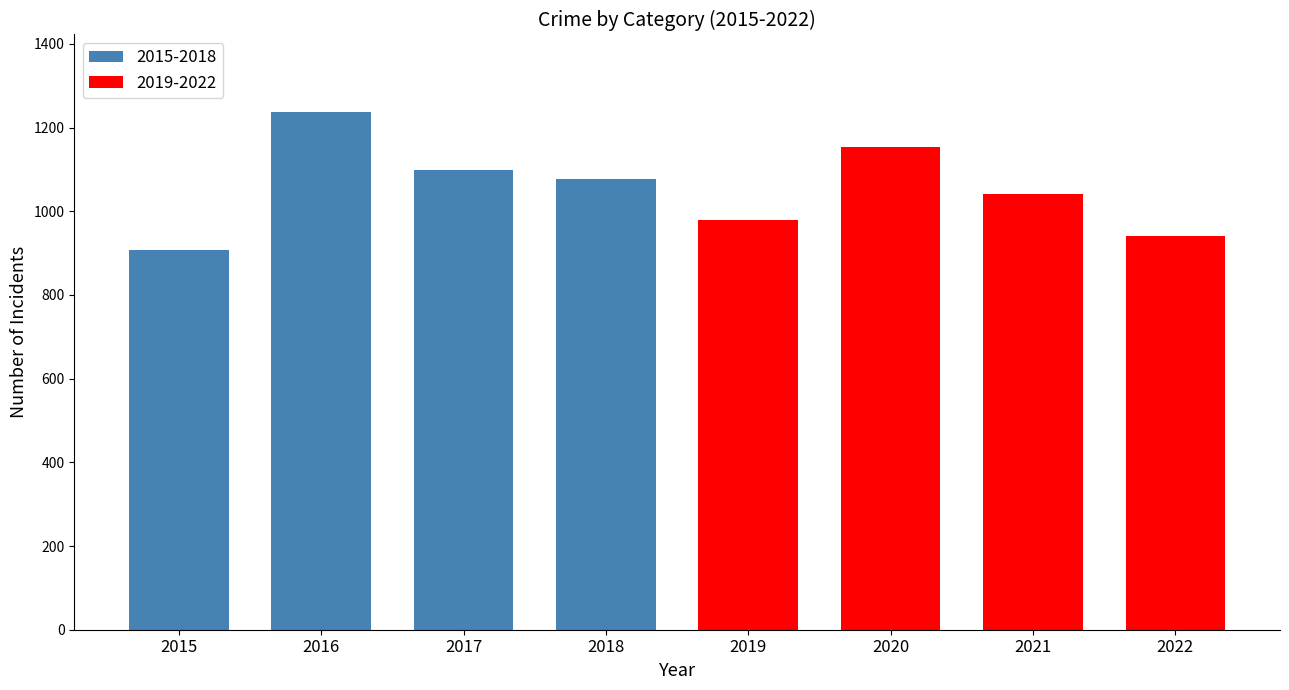

At which category is the sum across all series the highest?

2016